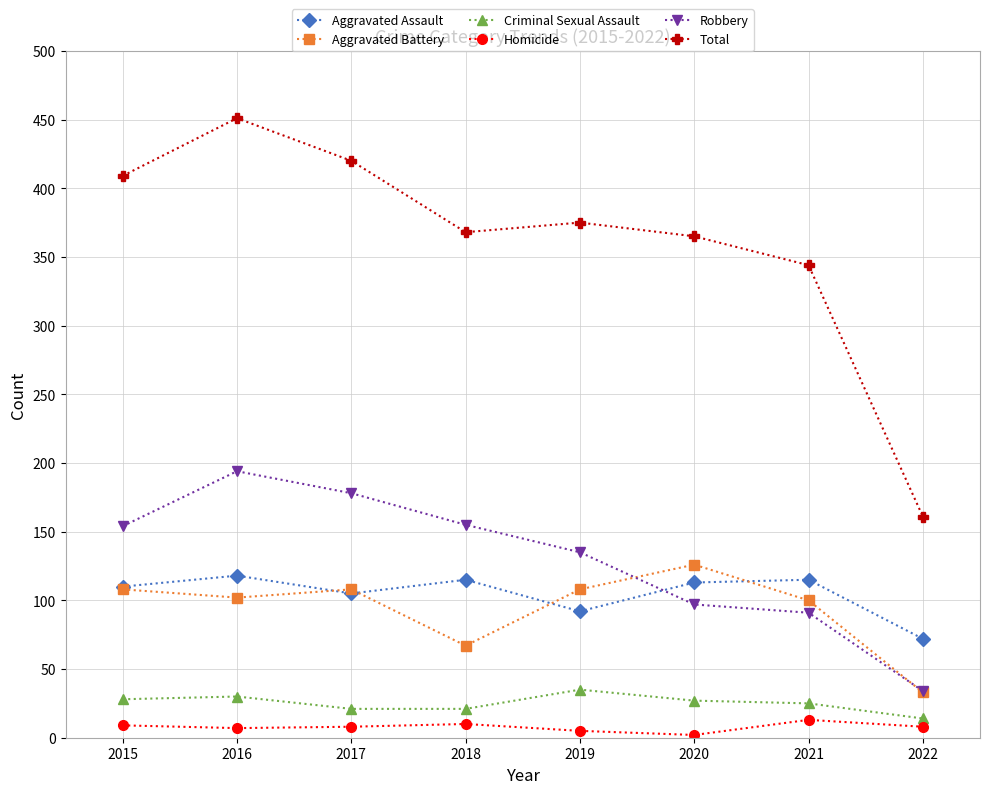

Where is Total nearest to the value 306?

2021